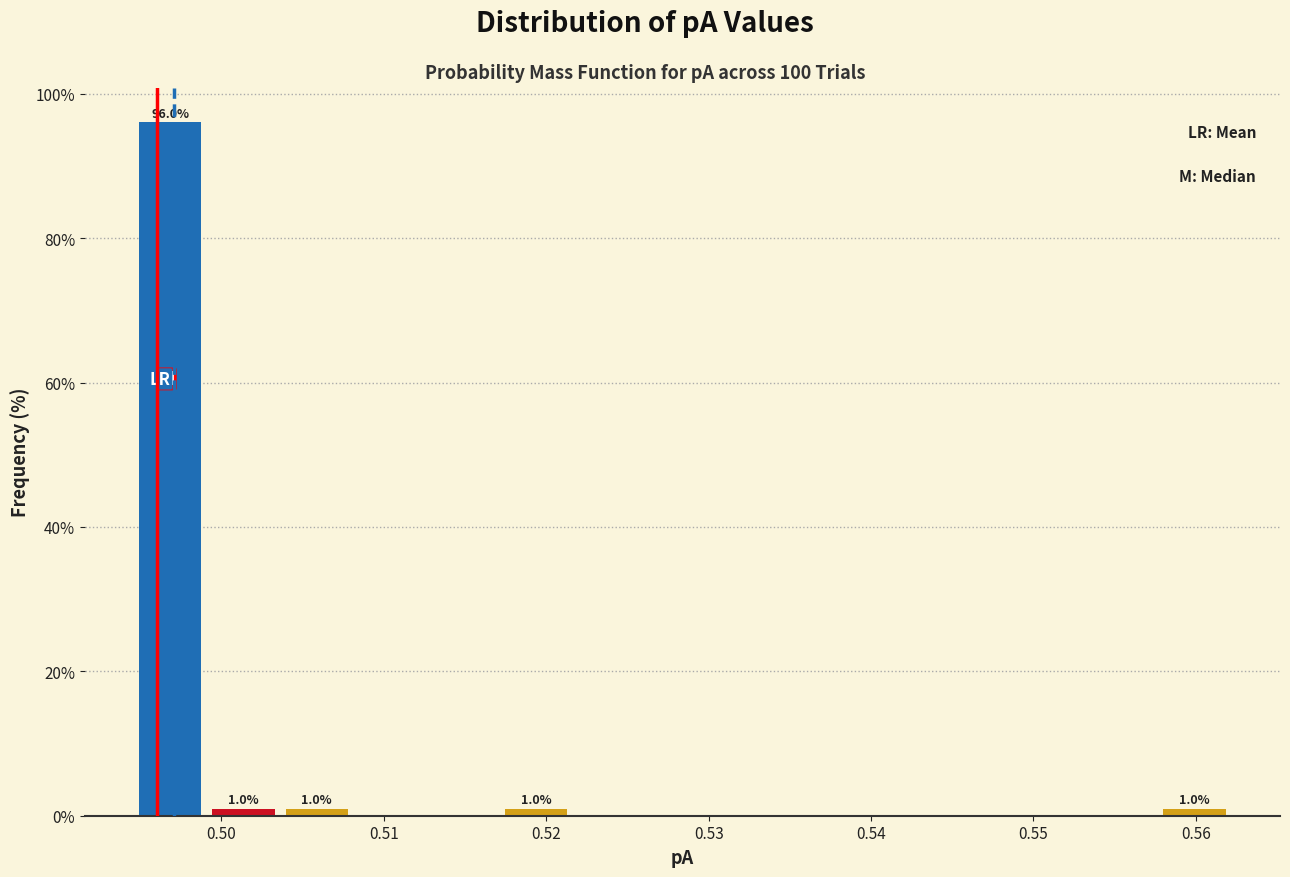

Over which range of the x-axis is the bar tallest?

0.495 to 0.499